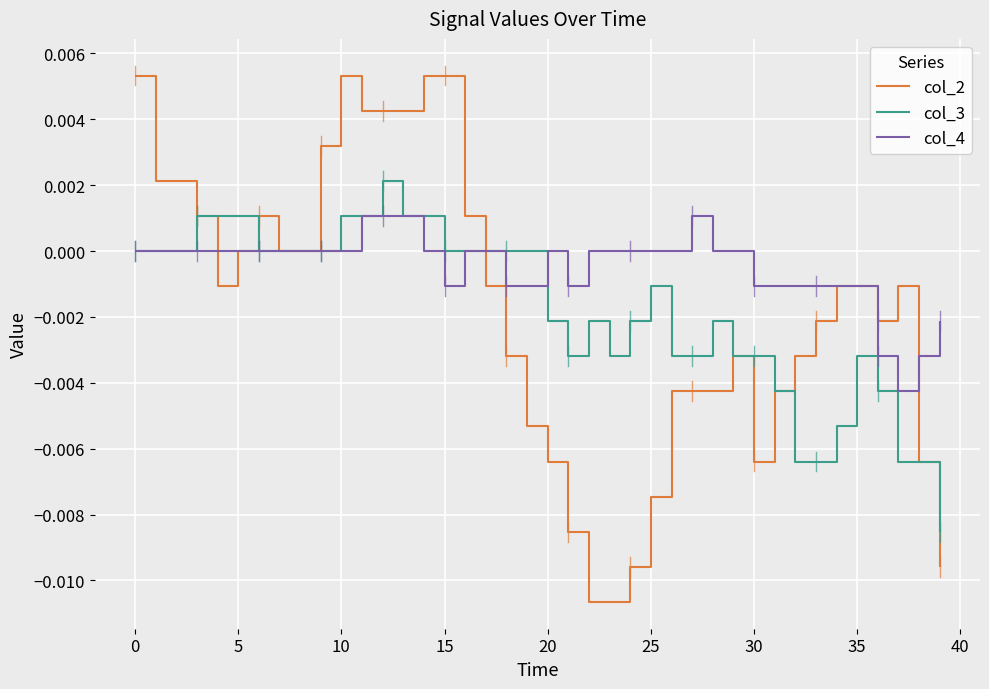

Rank the series by their maximum value, from lowest to highest.

col_4, col_3, col_2